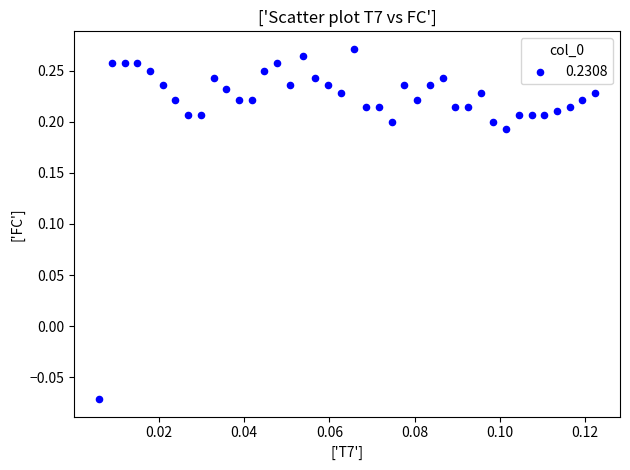

How many points are shown in the scatter plot?

40